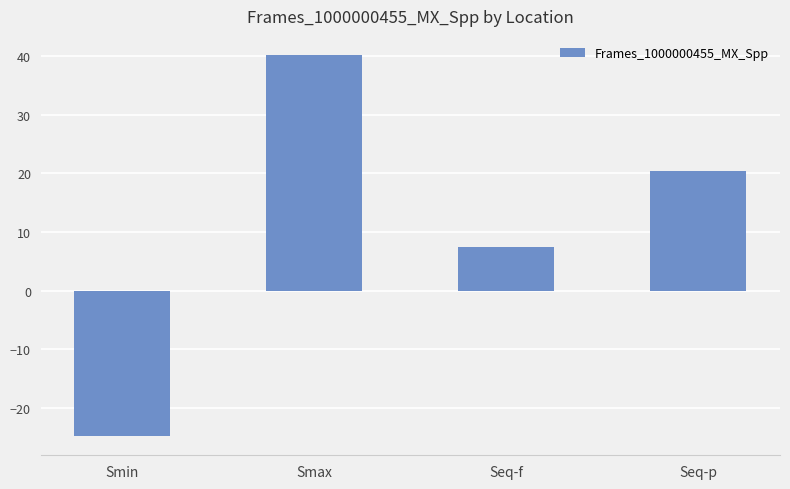

Rank the categories by value from highest to lowest.

Smax, Seq-p, Seq-f, Smin